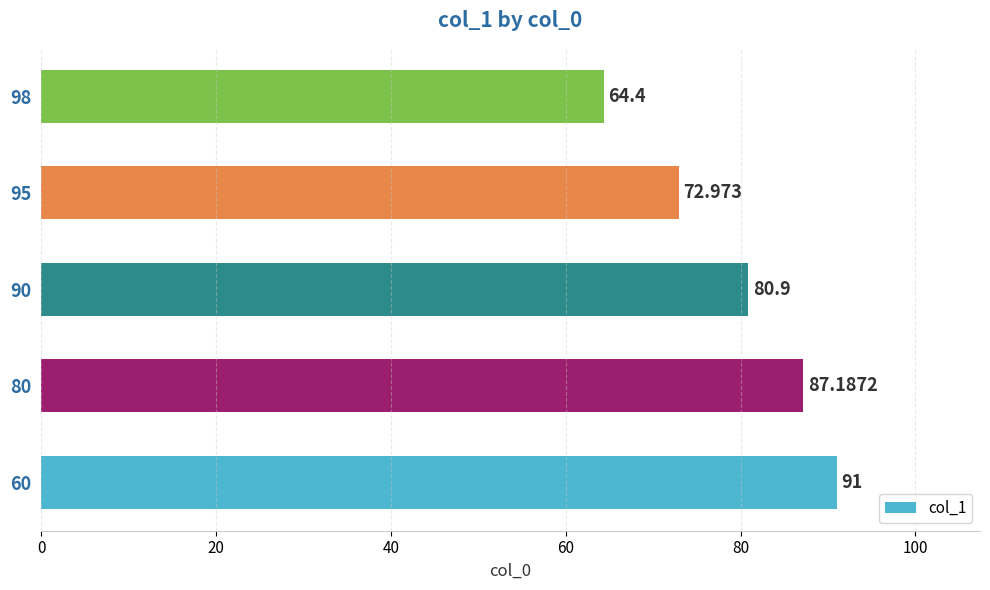

How many values exceed 80?

3